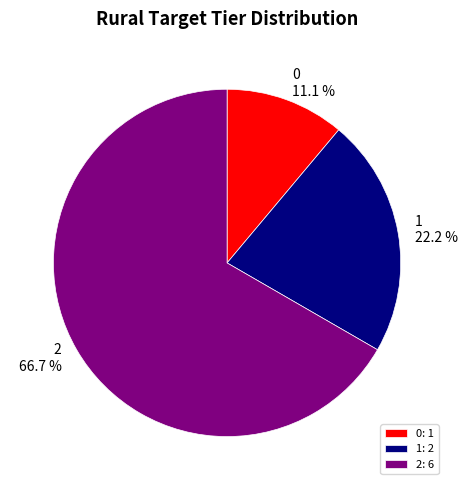

Which slice is the largest?

2